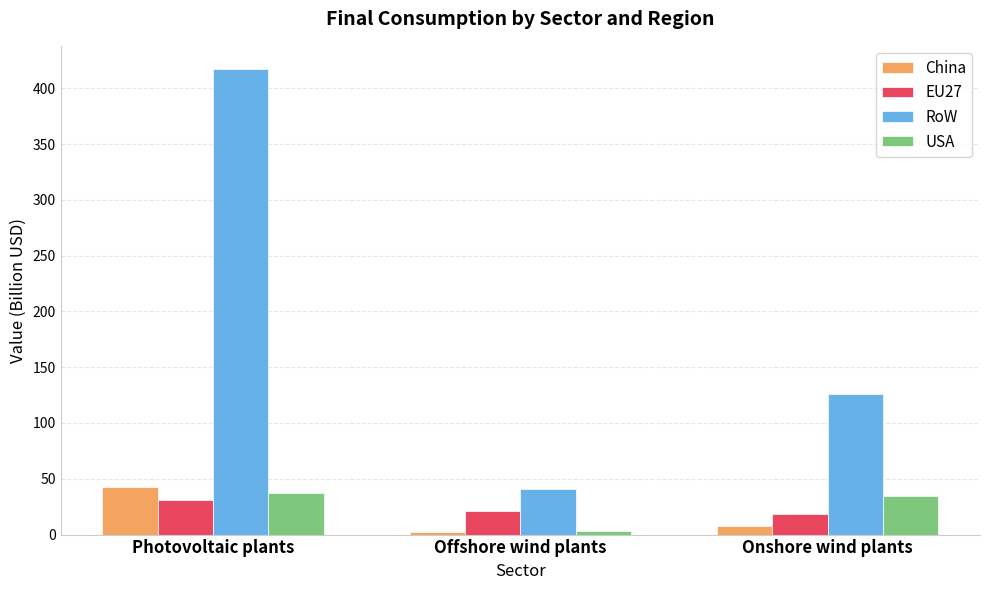

What is the average value of the USA series?

25.1